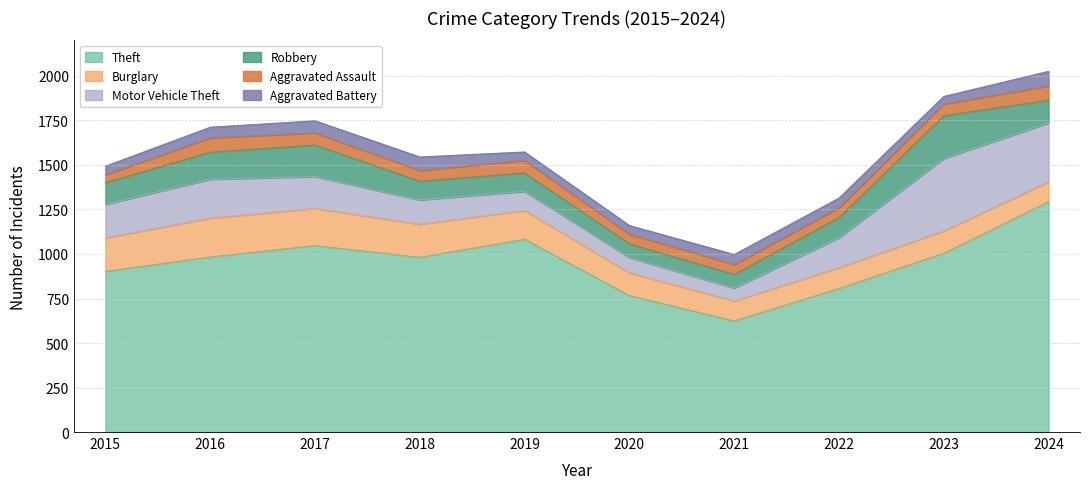

Which series has the largest range (max minus min)?

Theft